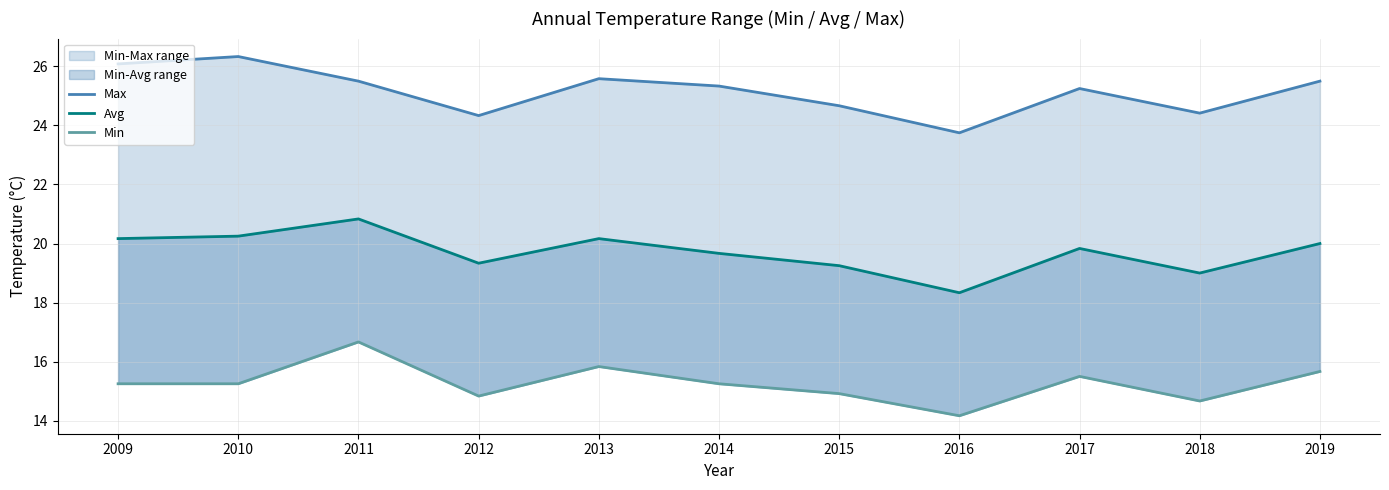

Reading left to right, what are all the values shown in this chart?

Max: 26.1	26.3	25.5	24.3	25.6	25.3	24.7	23.8	25.2	24.4	25.5
Avg: 20.2	20.2	20.8	19.3	20.2	19.7	19.2	18.3	19.8	19.0	20.0
Min: 15.2	15.2	16.7	14.8	15.8	15.2	14.9	14.2	15.5	14.7	15.7